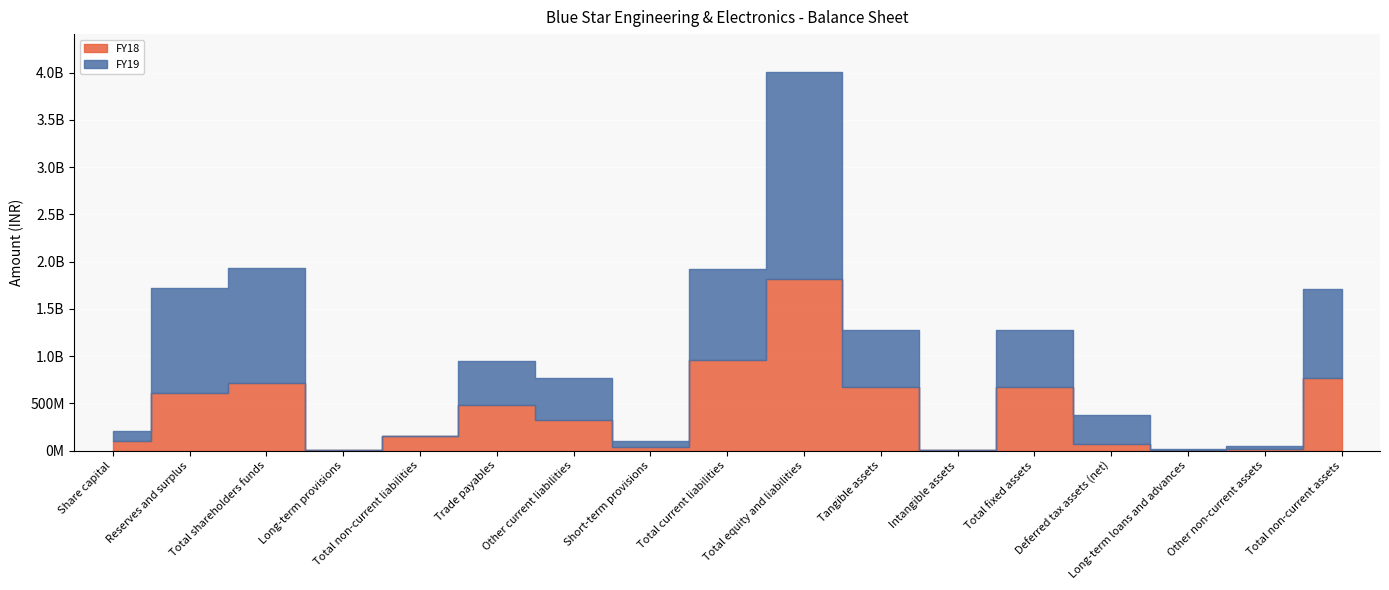

In FY19, how many points are higher than both neighbors (excluding endpoints)?

4